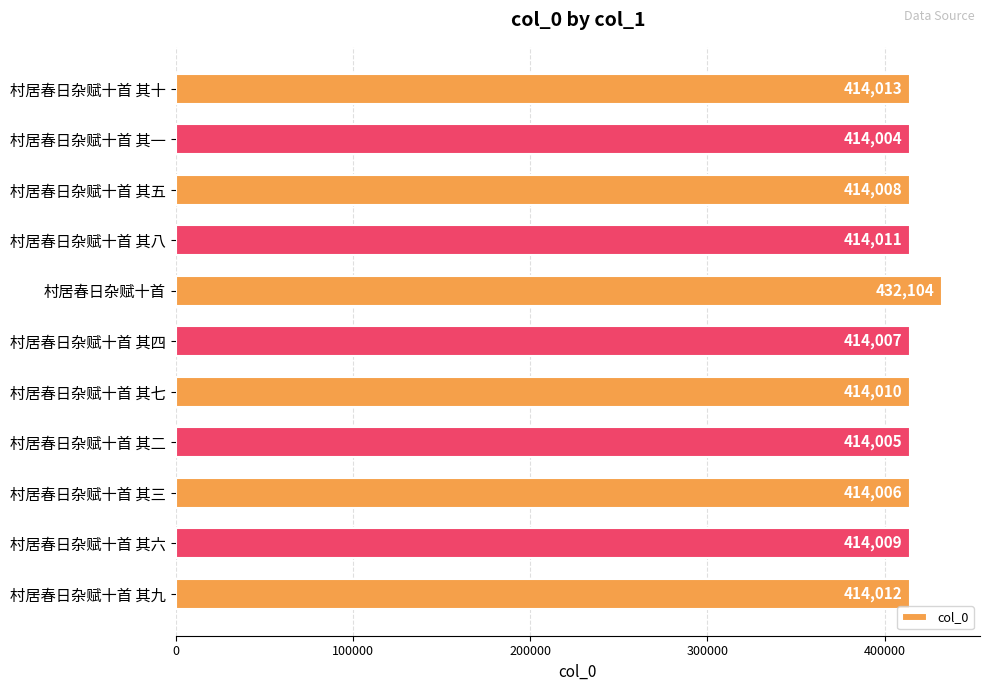

Reading bottom to top, extract all data points from this chart.

村居春日杂赋十首 其九=414012	村居春日杂赋十首 其六=414009	村居春日杂赋十首 其三=414006	村居春日杂赋十首 其二=414005	村居春日杂赋十首 其七=414010	村居春日杂赋十首 其四=414007	村居春日杂赋十首=432104	村居春日杂赋十首 其八=414011	村居春日杂赋十首 其五=414008	村居春日杂赋十首 其一=414004	村居春日杂赋十首 其十=414013